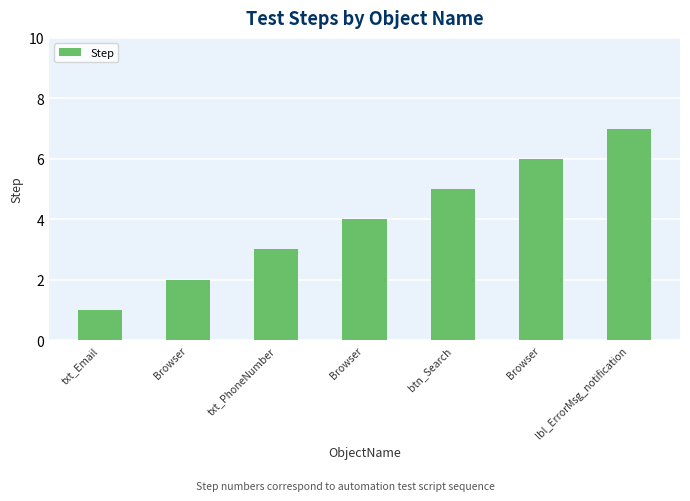

What is the difference between the values at Browser and txt_PhoneNumber?

3